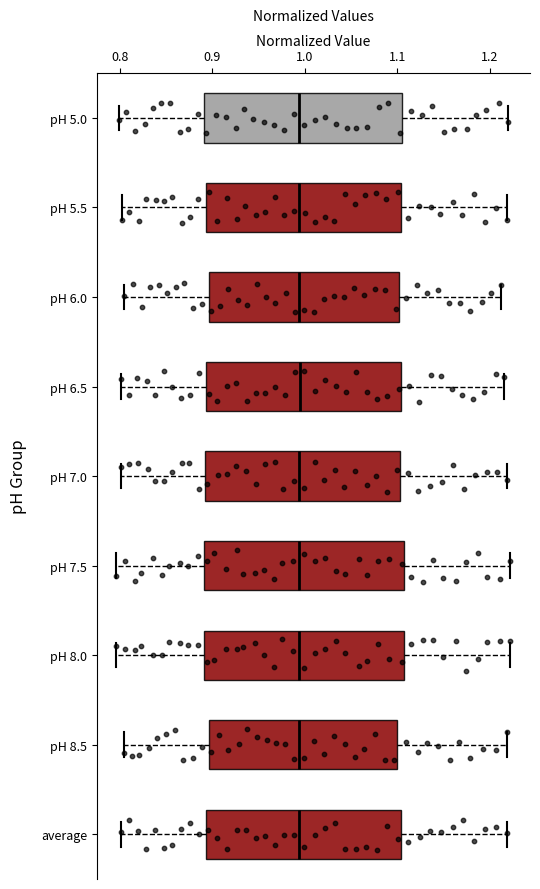

Reading bottom to top, transcribe this box plot: for each box, give where its median line is, the range the box spans, and where its two whiskers end, as read against the x-axis. The values are not printed on the chart, so give them approximately, as read against the axis.

average: median 0.99, box 0.89 to 1.10, whiskers 0.80 to 1.22
pH 8.5: median 0.99, box 0.90 to 1.10, whiskers 0.81 to 1.22
pH 8.0: median 0.99, box 0.89 to 1.11, whiskers 0.80 to 1.22
pH 7.5: median 0.99, box 0.89 to 1.11, whiskers 0.80 to 1.22
pH 7.0: median 0.99, box 0.89 to 1.10, whiskers 0.80 to 1.22
pH 6.5: median 0.99, box 0.89 to 1.10, whiskers 0.80 to 1.22
pH 6.0: median 0.99, box 0.90 to 1.10, whiskers 0.81 to 1.21
pH 5.5: median 0.99, box 0.89 to 1.10, whiskers 0.80 to 1.22
pH 5.0: median 0.99, box 0.89 to 1.11, whiskers 0.80 to 1.22